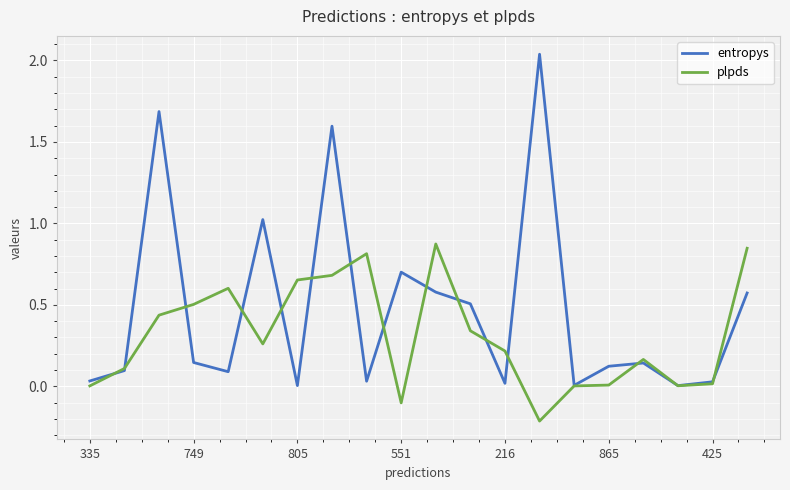

List the series in order of their overall mean, highest first.

entropys, plpds